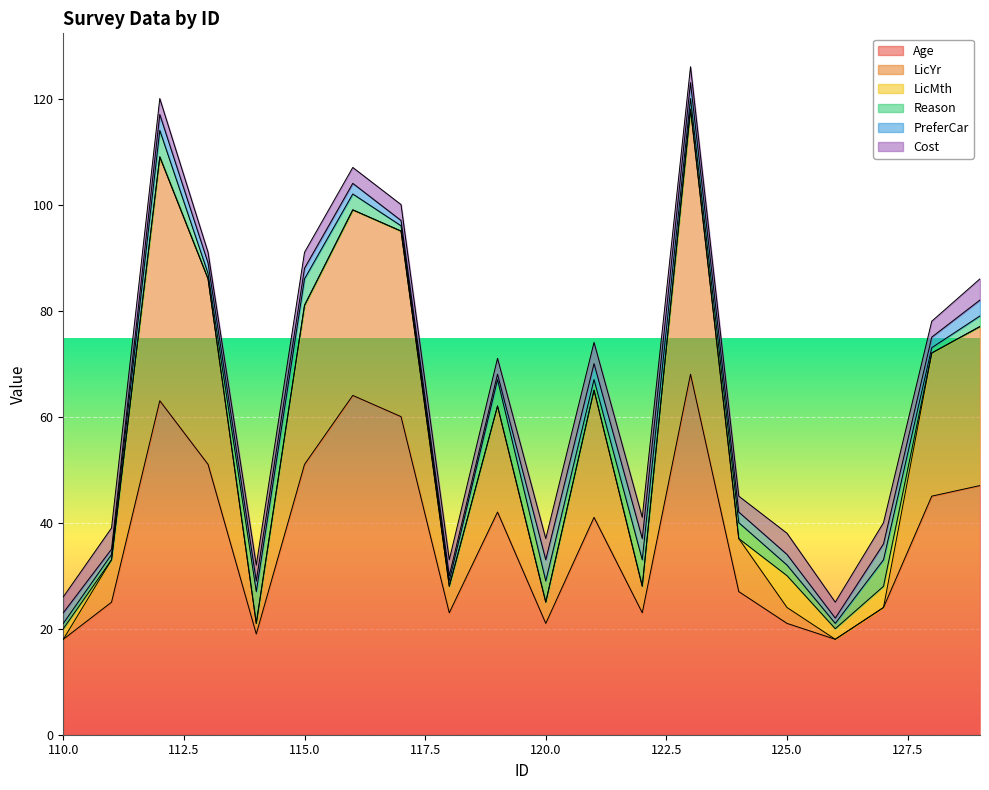

At which category does PreferCar reach its first local peak?

112